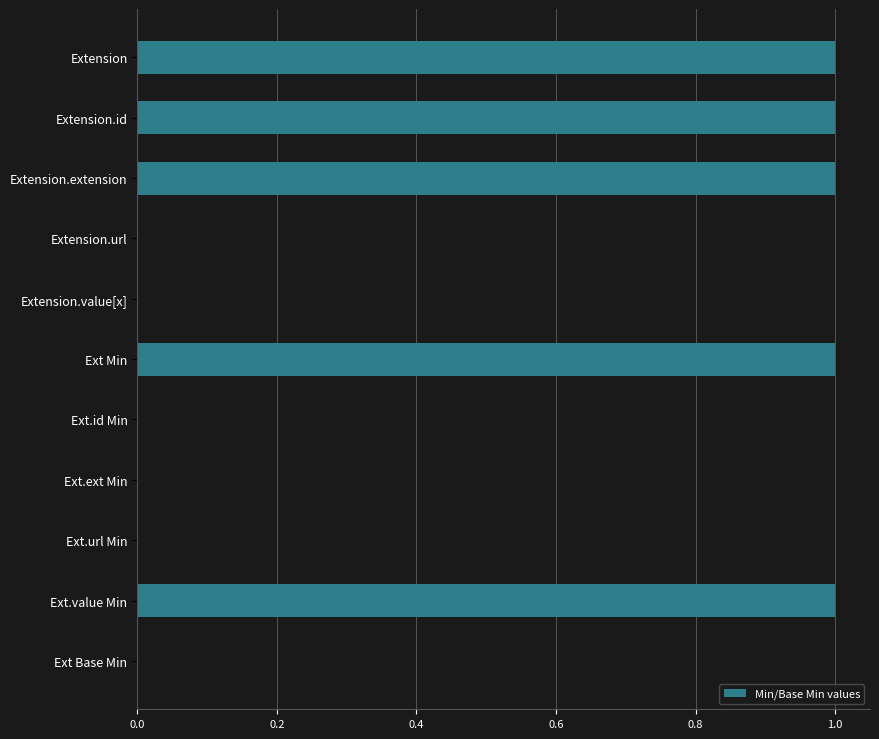

Is it true that the value at Extension.id is 1?

True